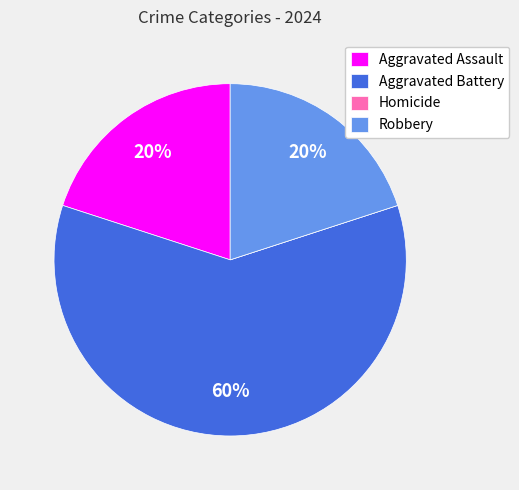

To the nearest percent, what is the difference between the largest and smallest slice percentages?

60%